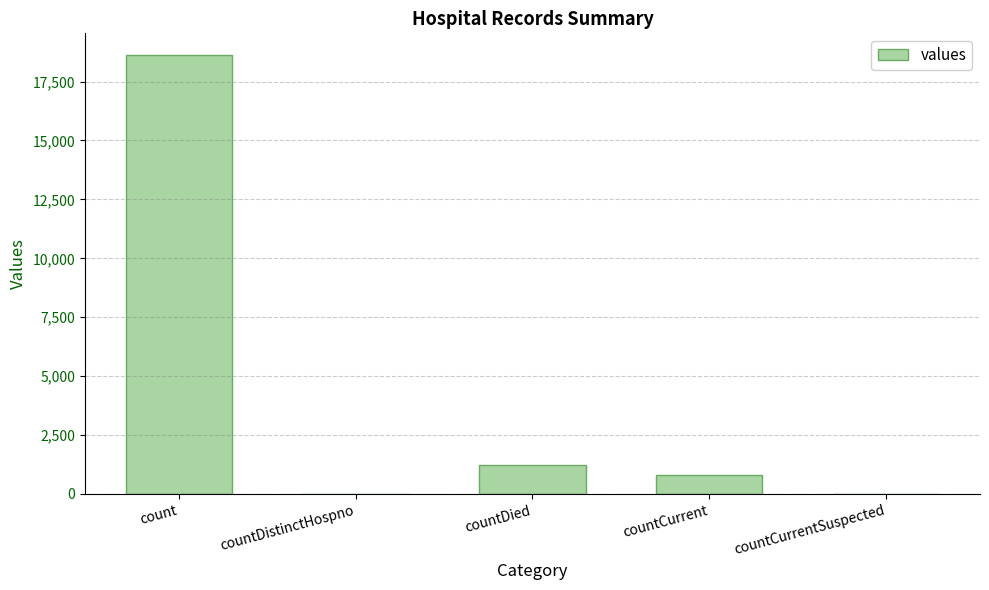

At which label is the value closest to 9307?

countDied